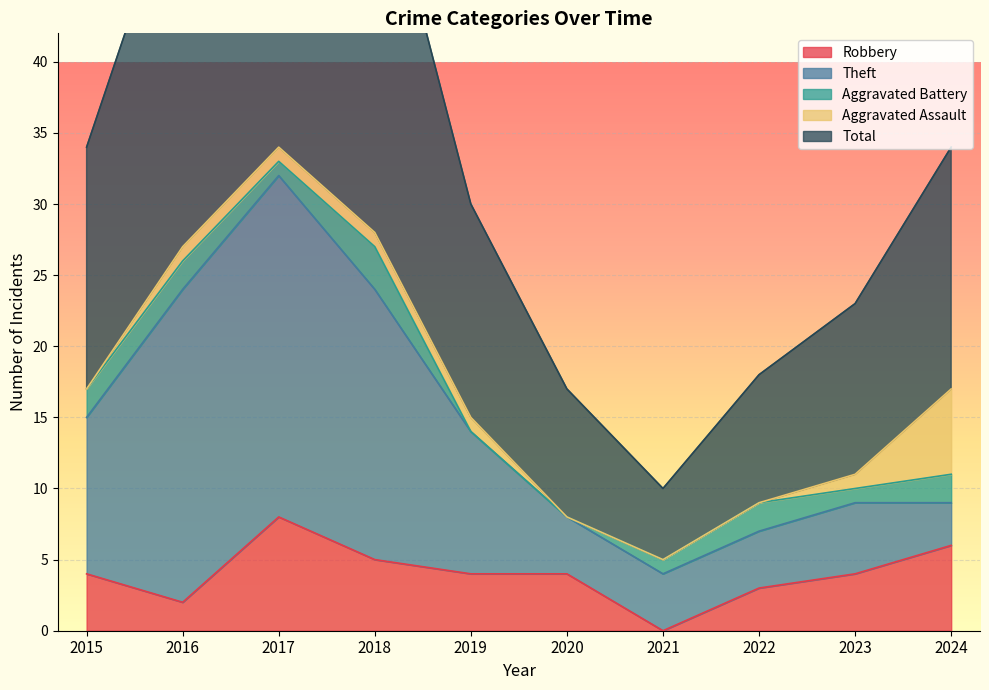

Count the number of data series in this chart.

5